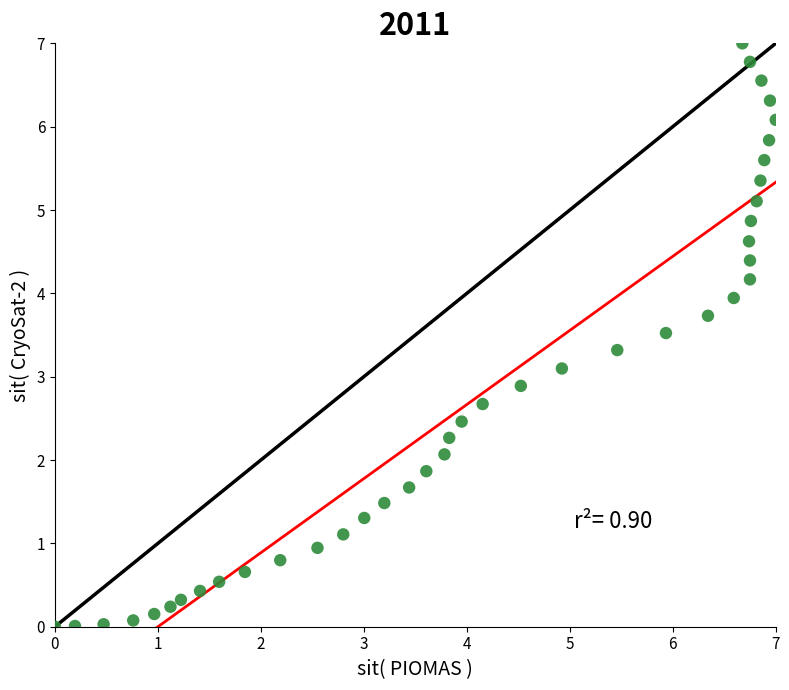

What is the range of X values (max minus min)?

7.0